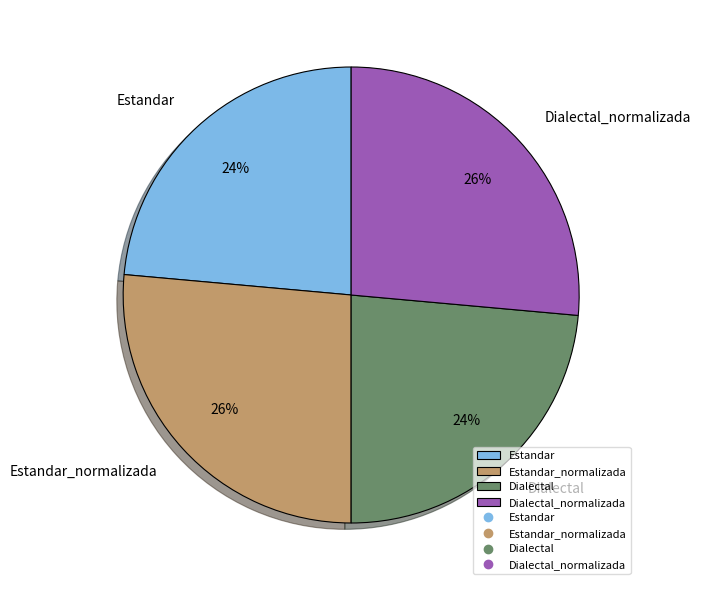

To the nearest percent, what percentage of the pie is Estandar?

24%